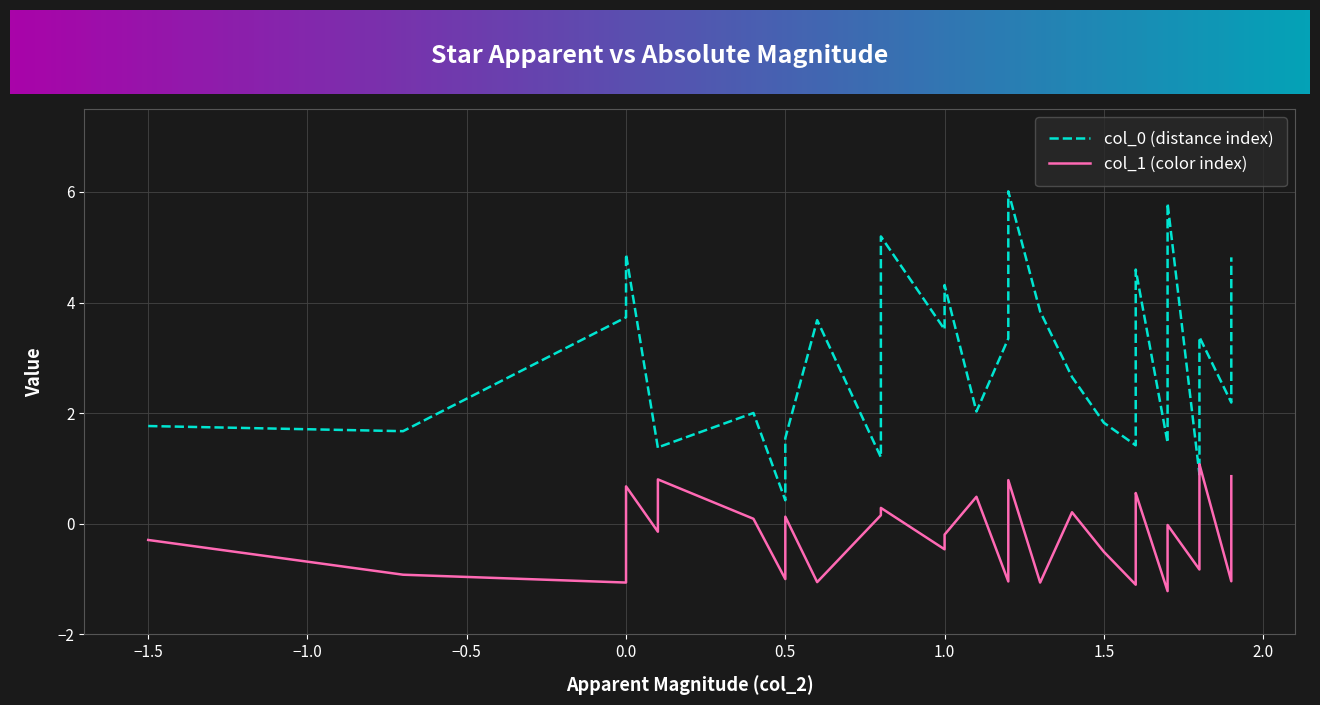

Does the chart display data point markers on the line(s)?

No